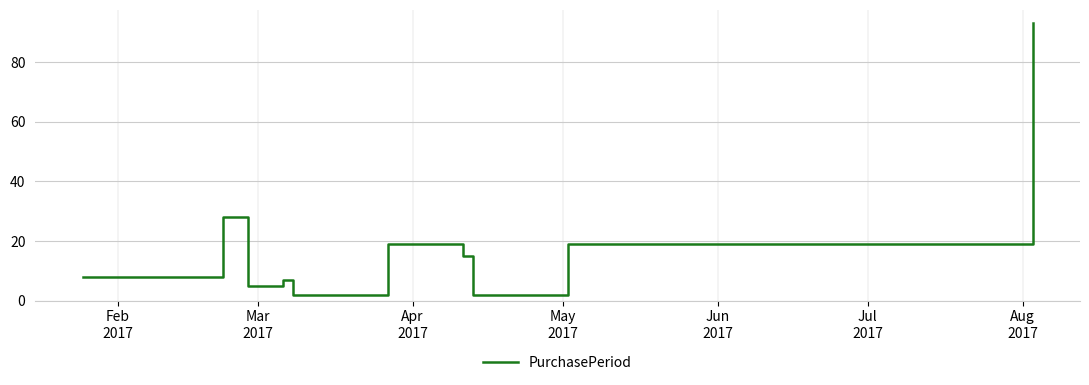

What is the smallest value displayed?

2